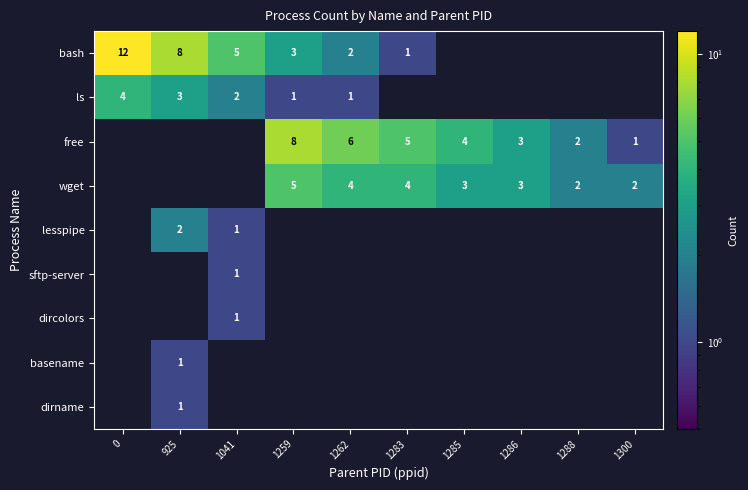

Is the value of basename at 925 greater than the value of free at 1285?

No